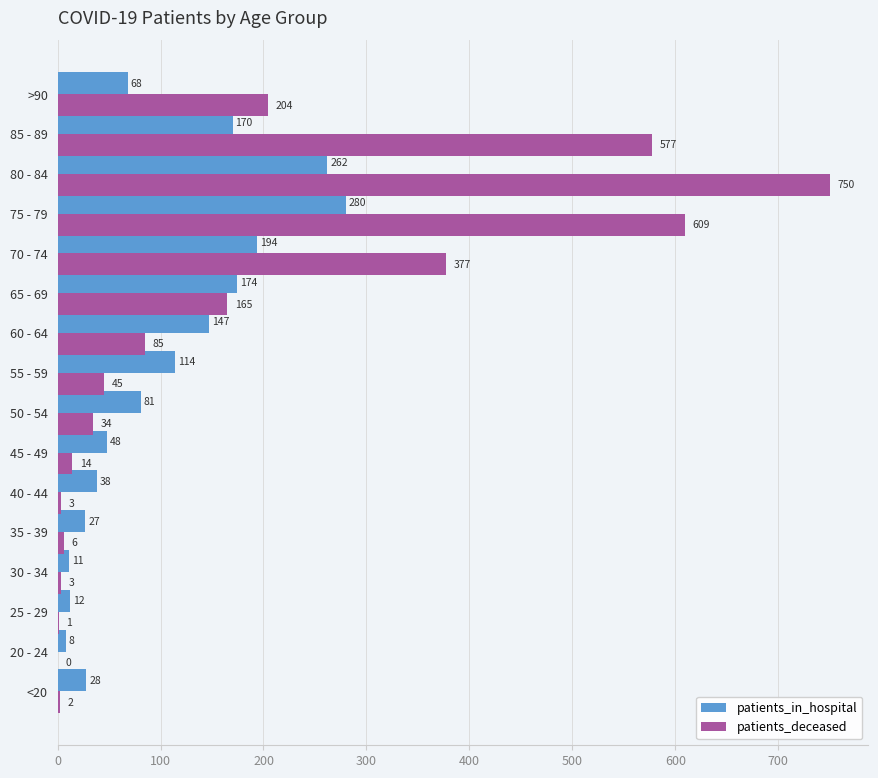

What value does the patients_in_hospital series have at 70 - 74, to the nearest 50?

200